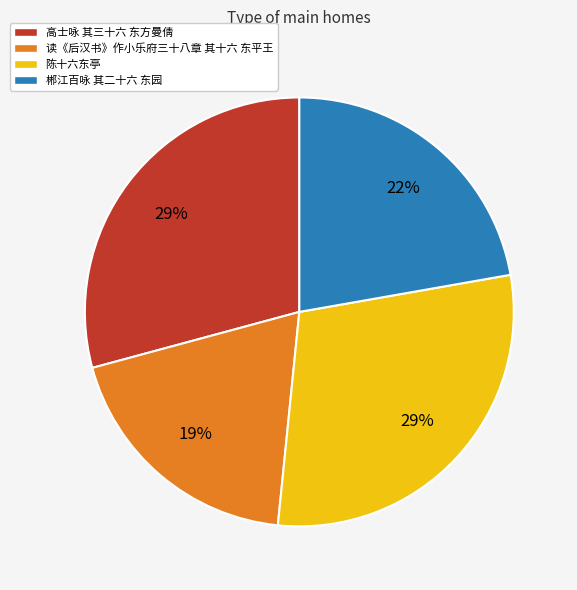

True or false: 陈十六东亭 accounts for 29% of the total.

True